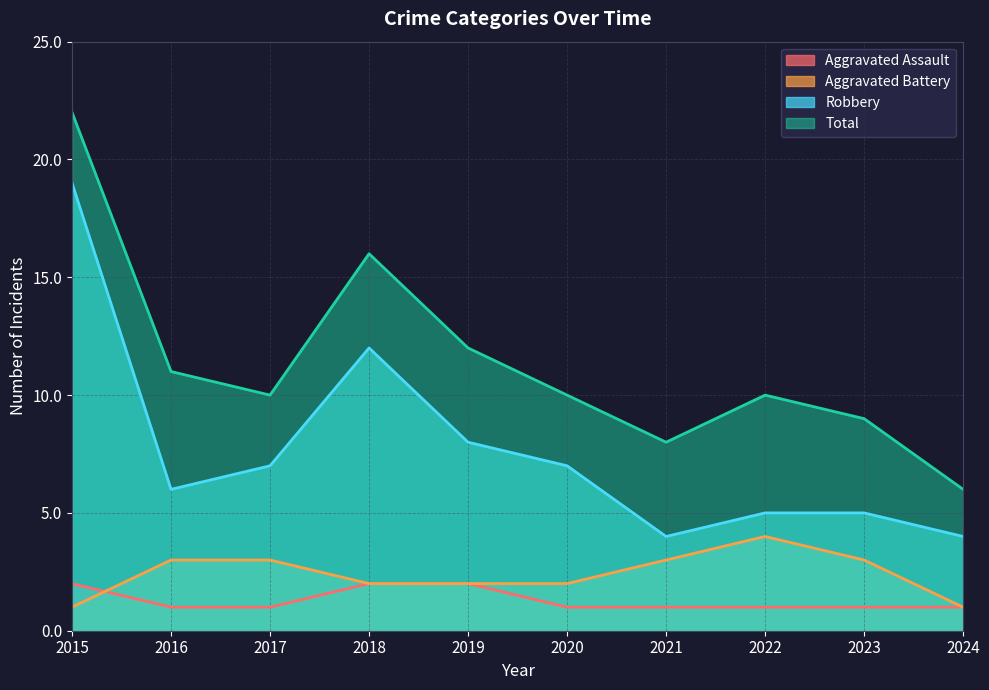

Which has a higher value, 2021 or 2022?

2022